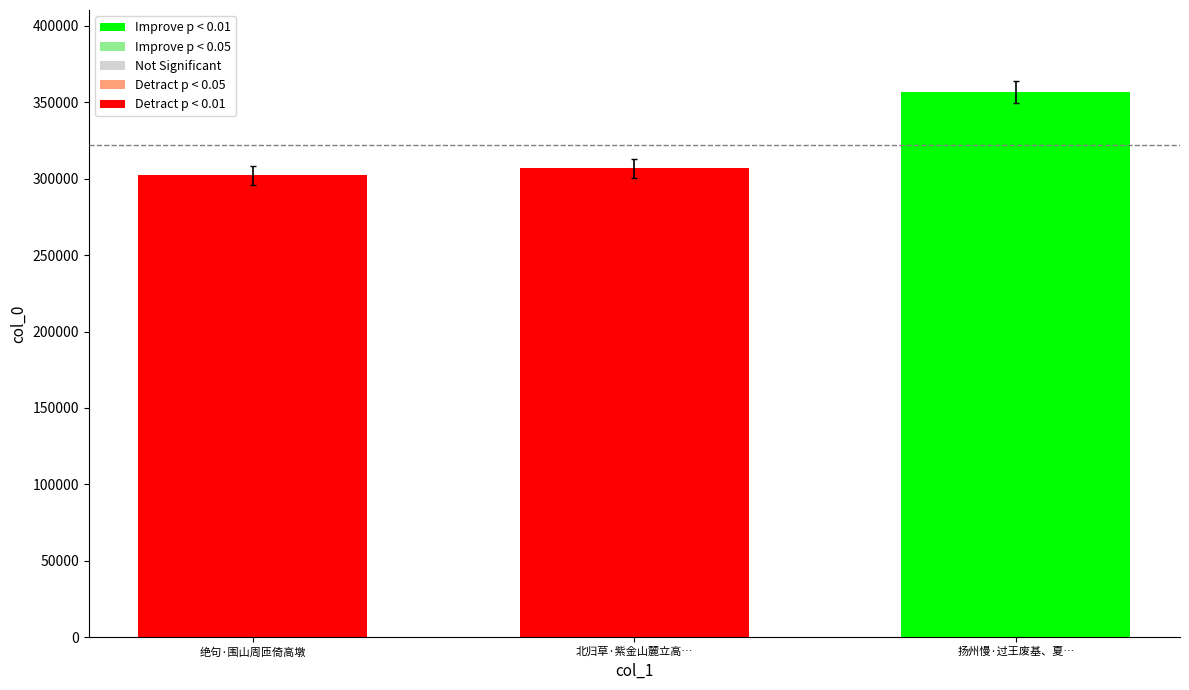

Are the bars grouped side by side (vs. stacked)?

No